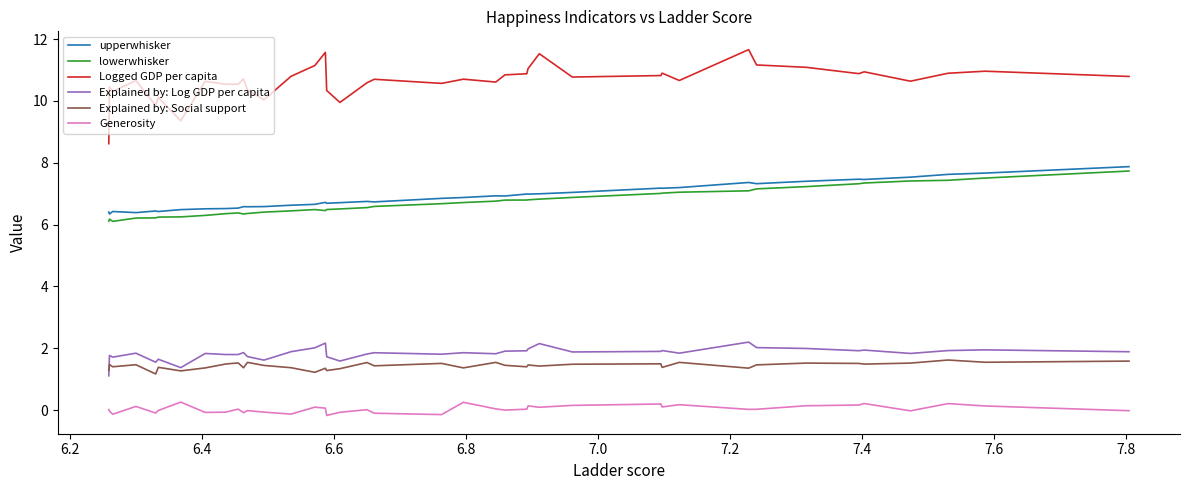

True or false: upperwhisker and lowerwhisker cross at least once.

False